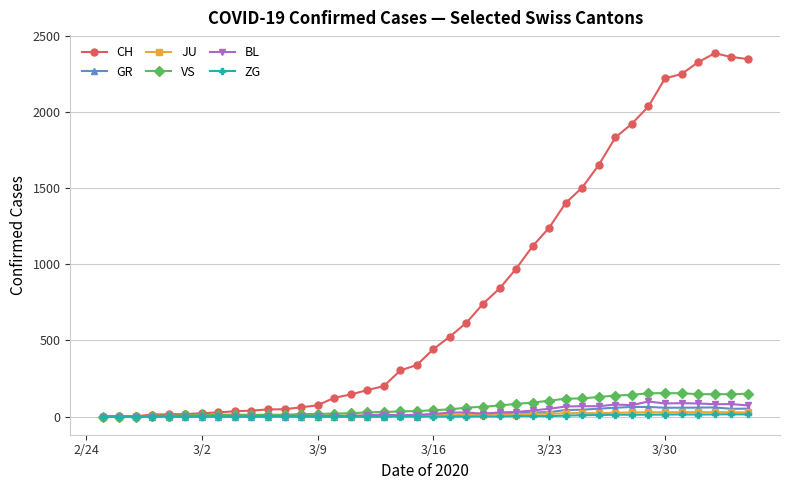

Which series has the largest range (max minus min)?

CH